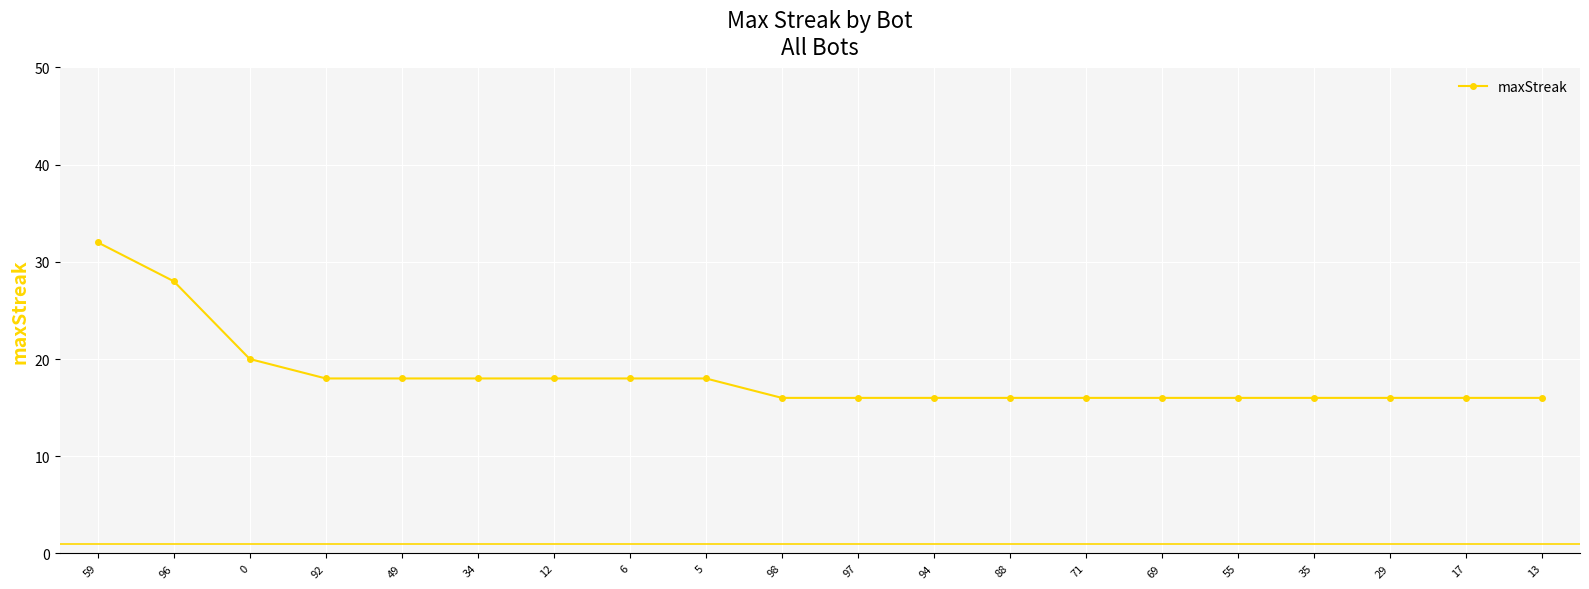

Reading left to right, list all the values displayed in this chart.

59=32	96=28	0=20	92=18	49=18	34=18	12=18	6=18	5=18	98=16	97=16	94=16	88=16	71=16	69=16	55=16	35=16	29=16	17=16	13=16